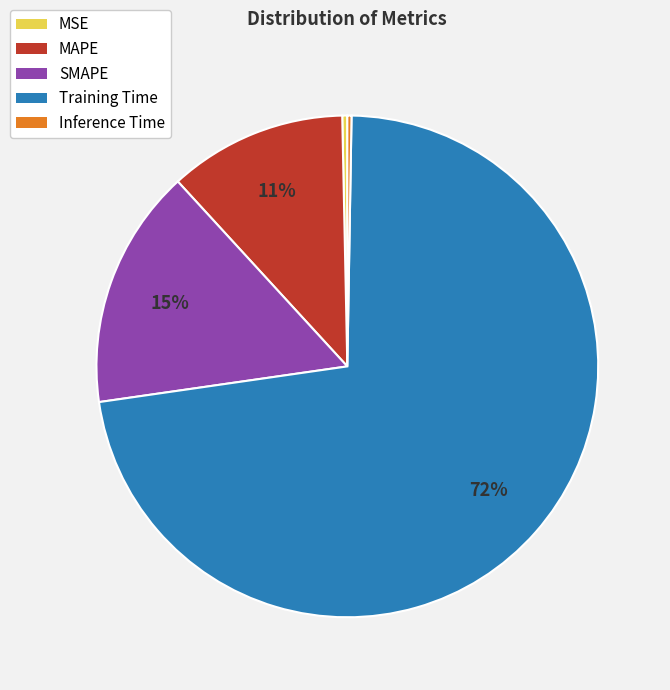

Combined, do MSE and MAPE account for over 50%?

No